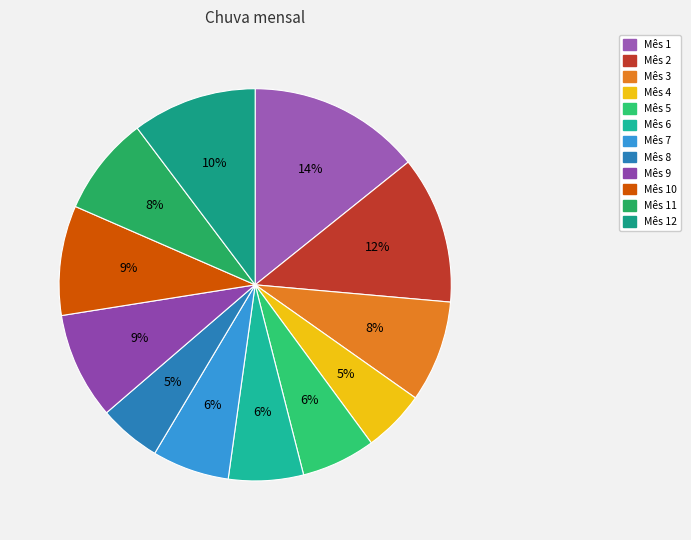

Count the number of slices in the pie.

12